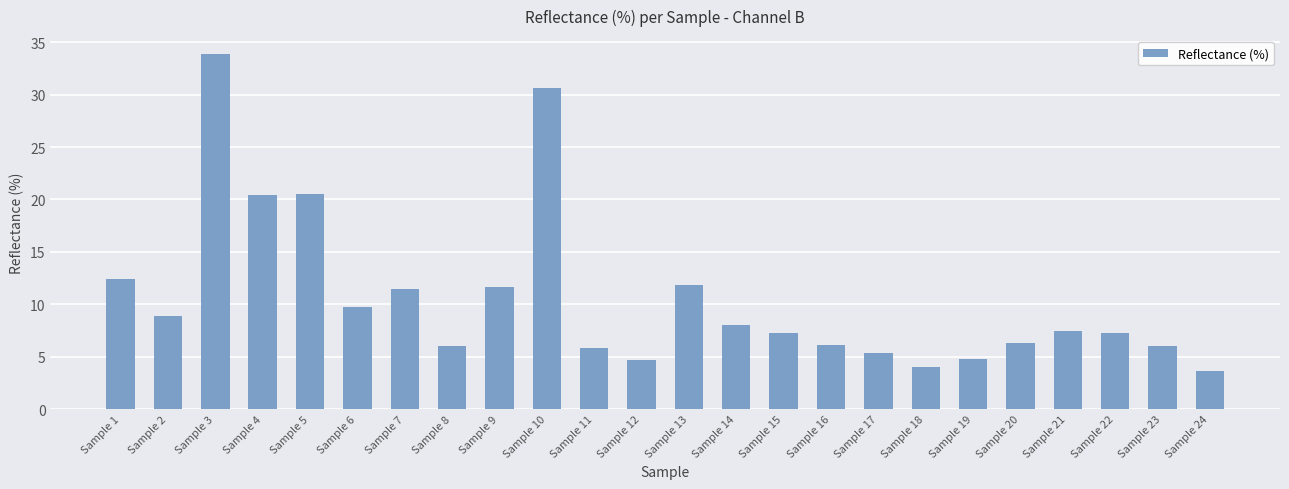

Is it true that the value at Sample 13 is 4.8?

False